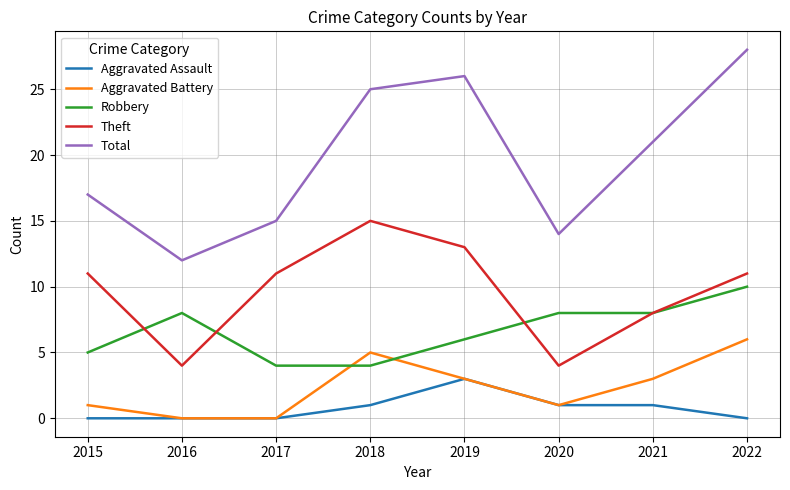

Is this an area chart (filled region under the line)?

No